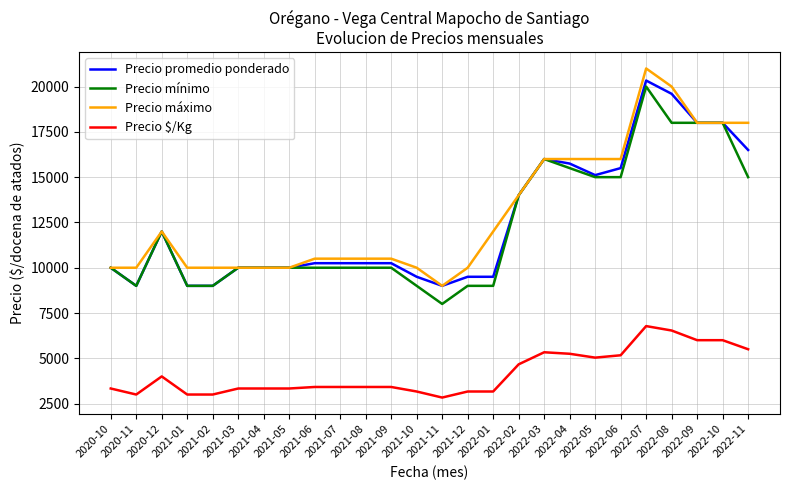

True or false: Precio promedio ponderado has a value of 15500 at 2022-06.

True